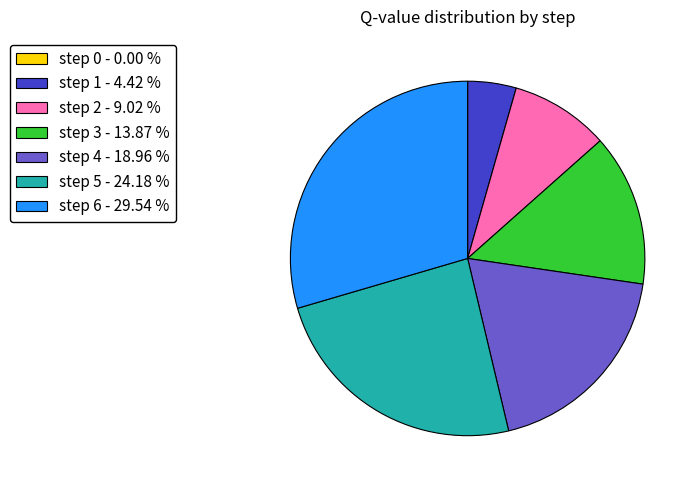

Which slice is the largest?

step 6